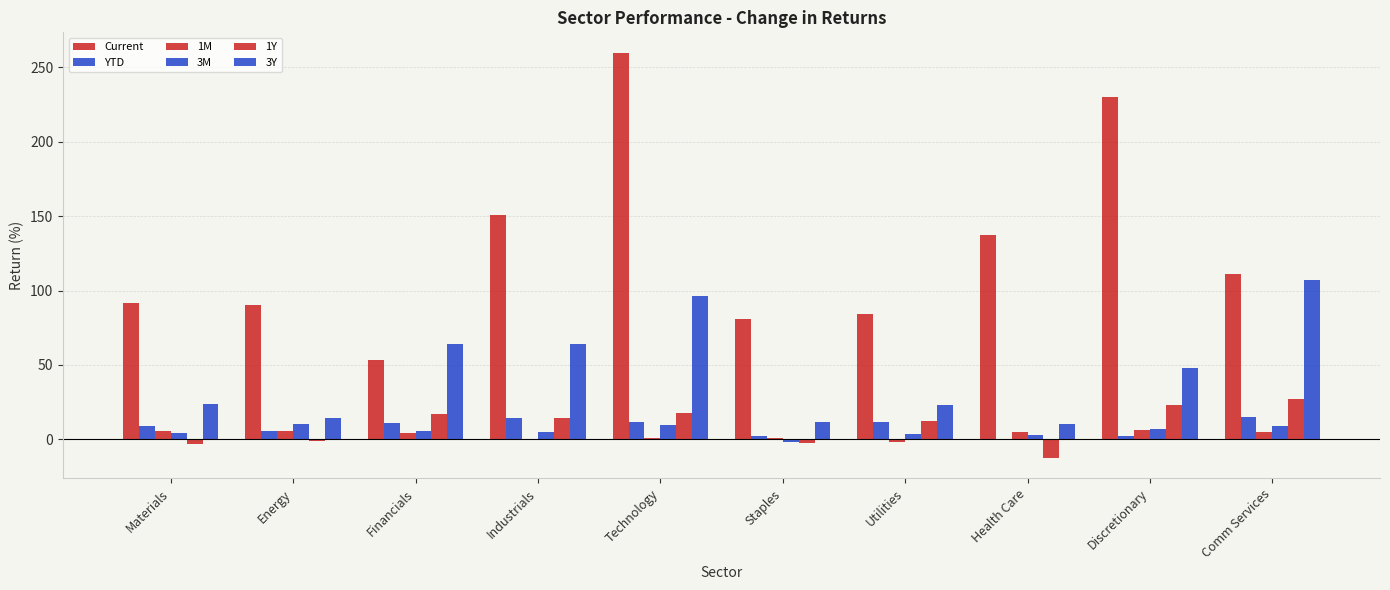

Between Industrials and Discretionary, which is larger?

Discretionary